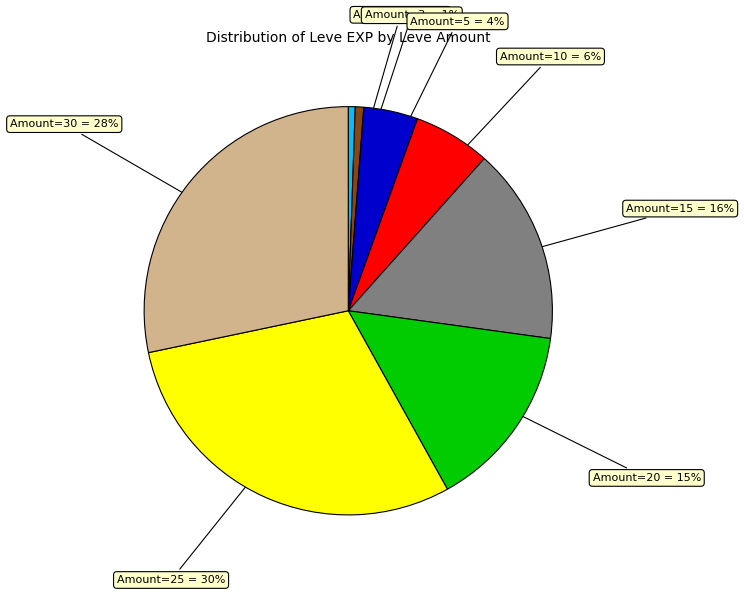

Count the number of slices in the pie.

8